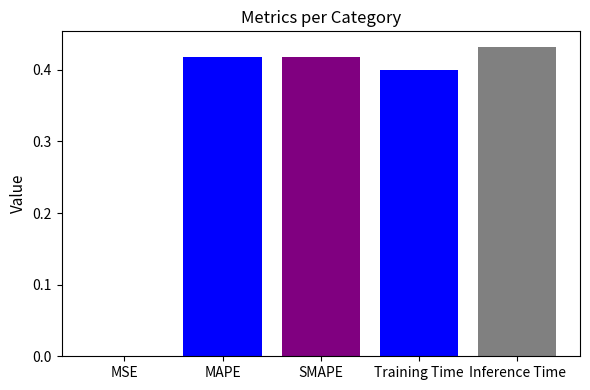

At which category does the chart reach its peak across all series?

Inference Time